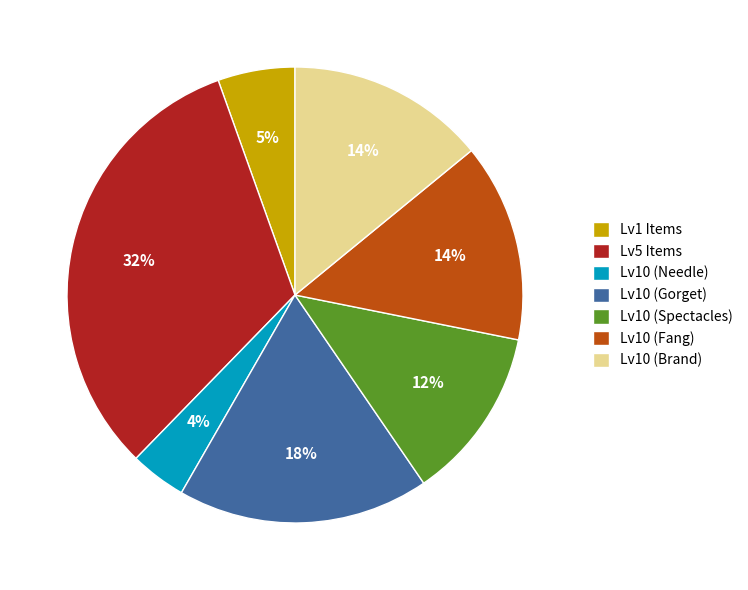

Between Lv10 (Spectacles) and Lv10 (Gorget), which is larger?

Lv10 (Gorget)